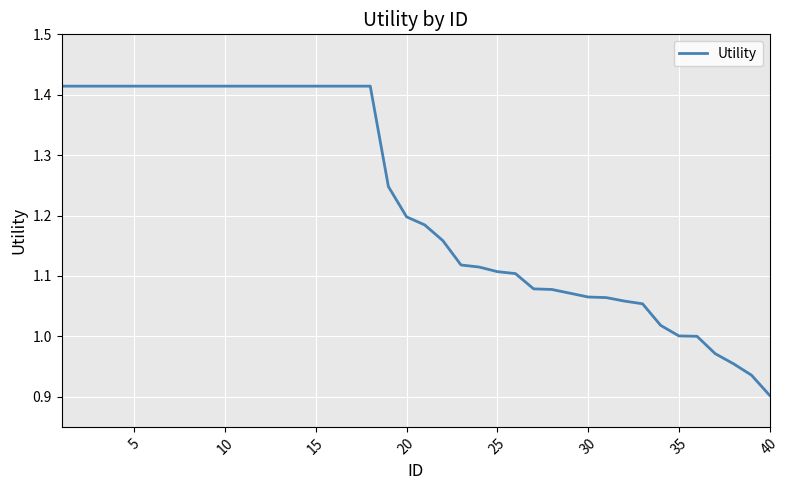

What is the difference between the maximum and minimum values?

0.5